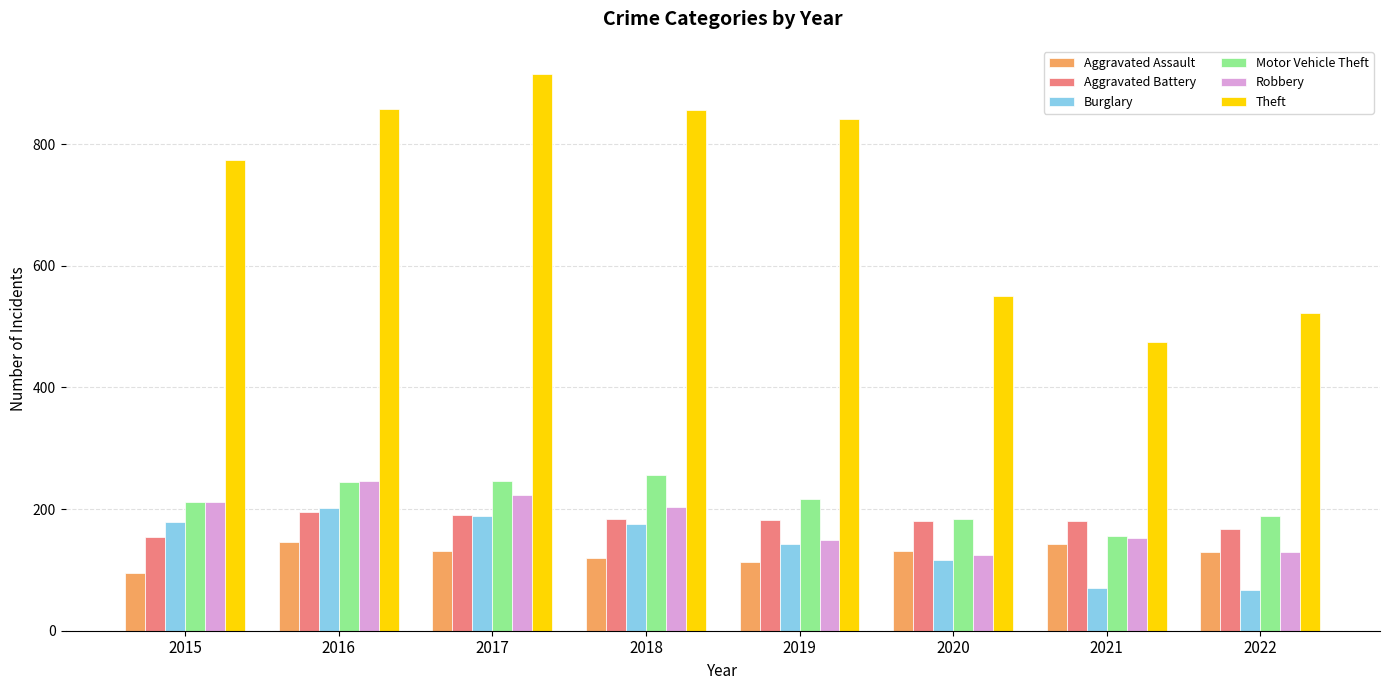

What is the approximate value of Robbery at 2021?

153